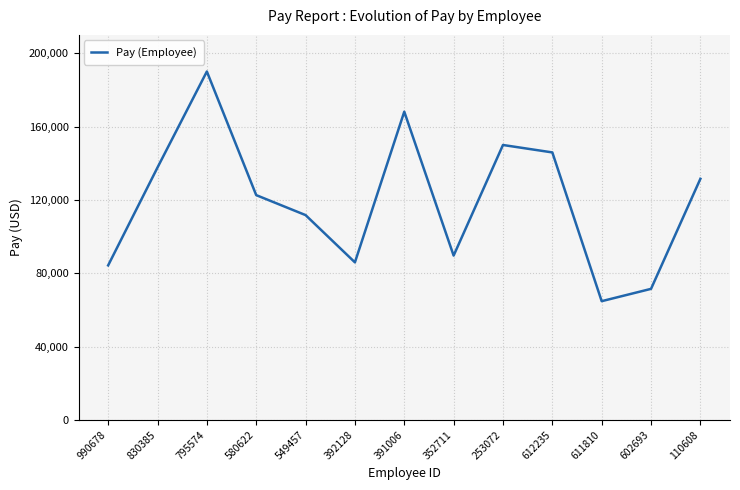

The chart shows a value of 109948 at 795574. True or false?

False